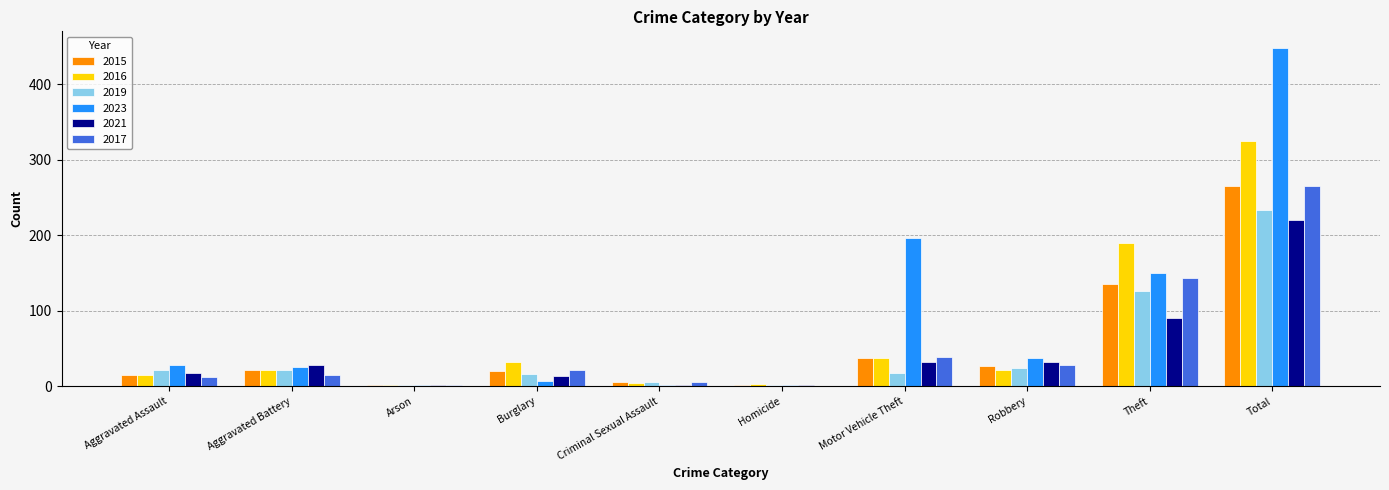

Where is 2021 nearest to the value 111?

Theft